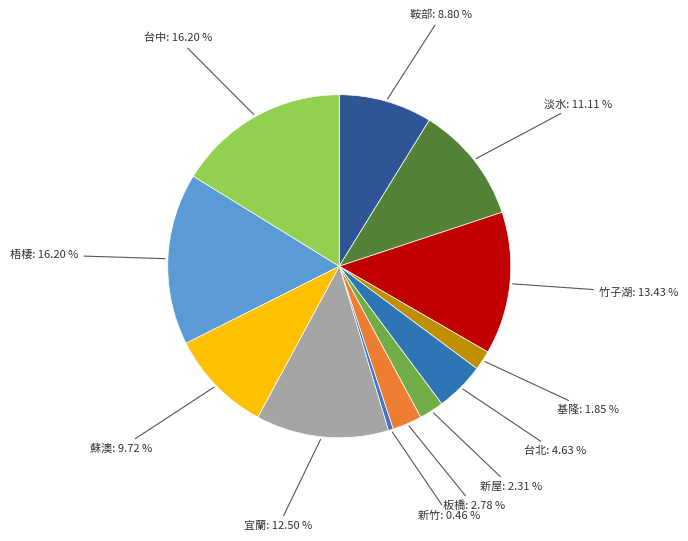

To the nearest percent, what is the combined percentage of 台北 and 宜蘭?

17%